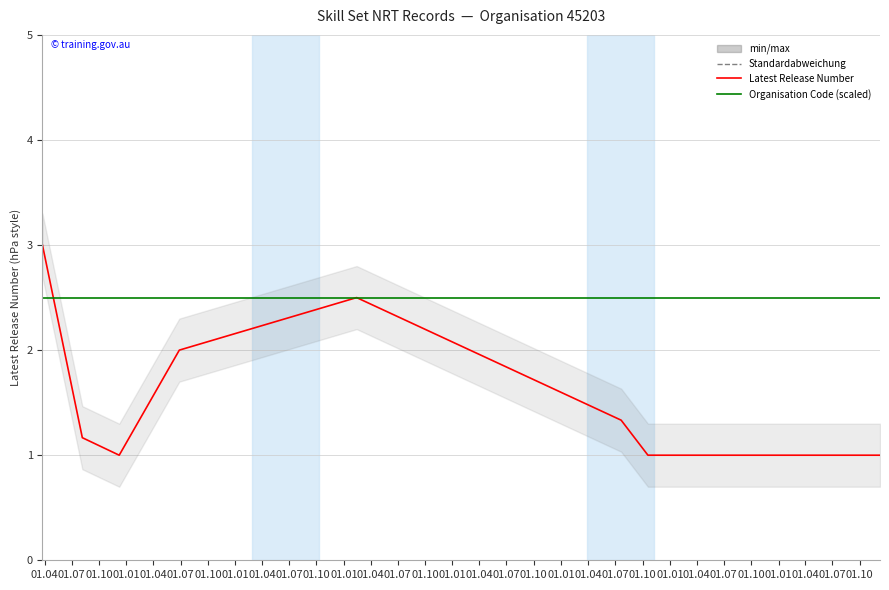

Between 01.04 and 01.10, which series saw the biggest shift?

Latest Release Number